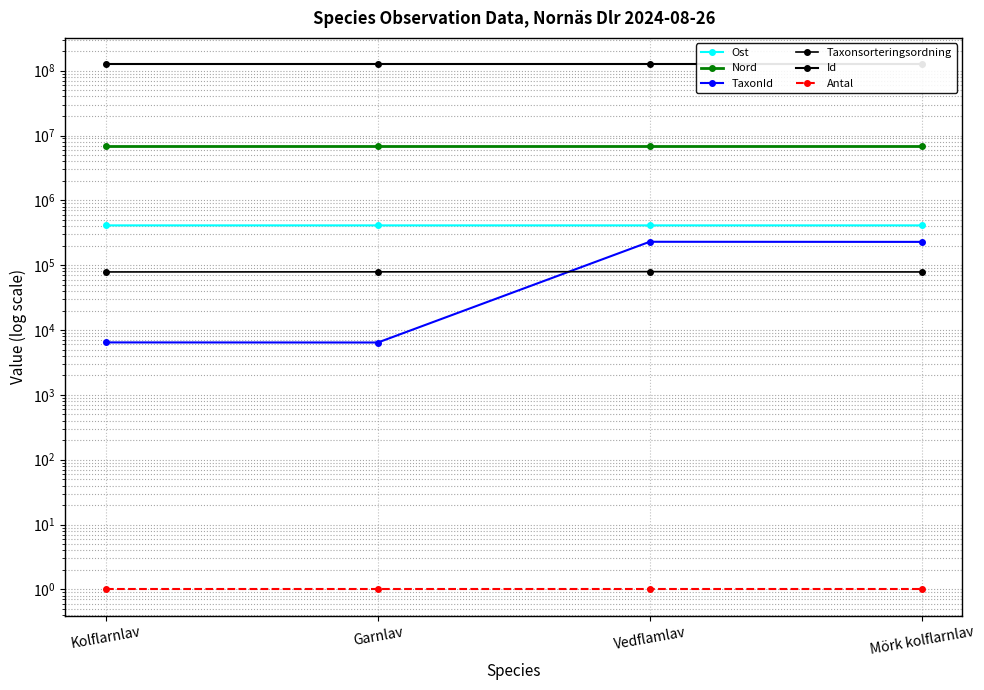

What are all the series names shown in the legend?

Ost, Nord, TaxonId, Taxonsorteringsordning, Id, Antal